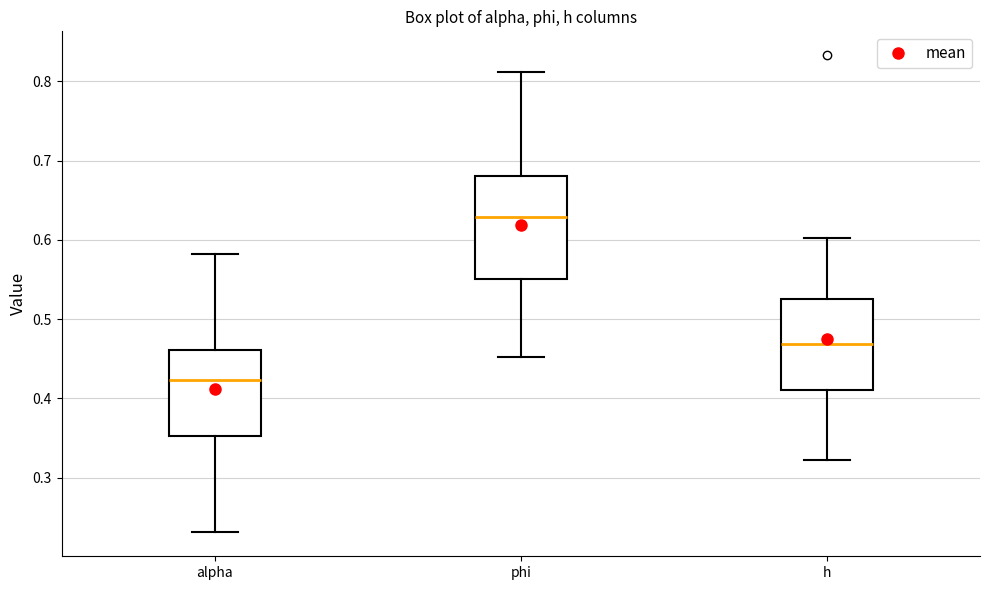

Reading left to right, transcribe this box plot: for each box, give where its median line is, the range the box spans, and where its two whiskers end, as read against the y-axis. The values are not printed on the chart, so give them approximately, as read against the axis.

alpha: median 0.42, box 0.35 to 0.46, whiskers 0.23 to 0.58
phi: median 0.63, box 0.55 to 0.68, whiskers 0.45 to 0.81
h: median 0.47, box 0.41 to 0.52, whiskers 0.32 to 0.60